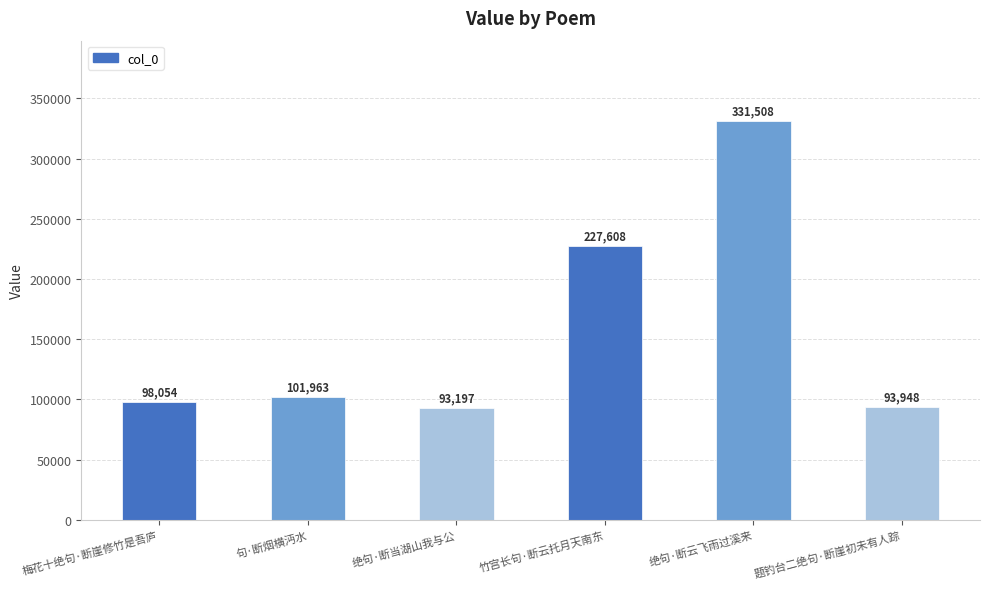

What is the difference between the maximum and second lowest values?

237560